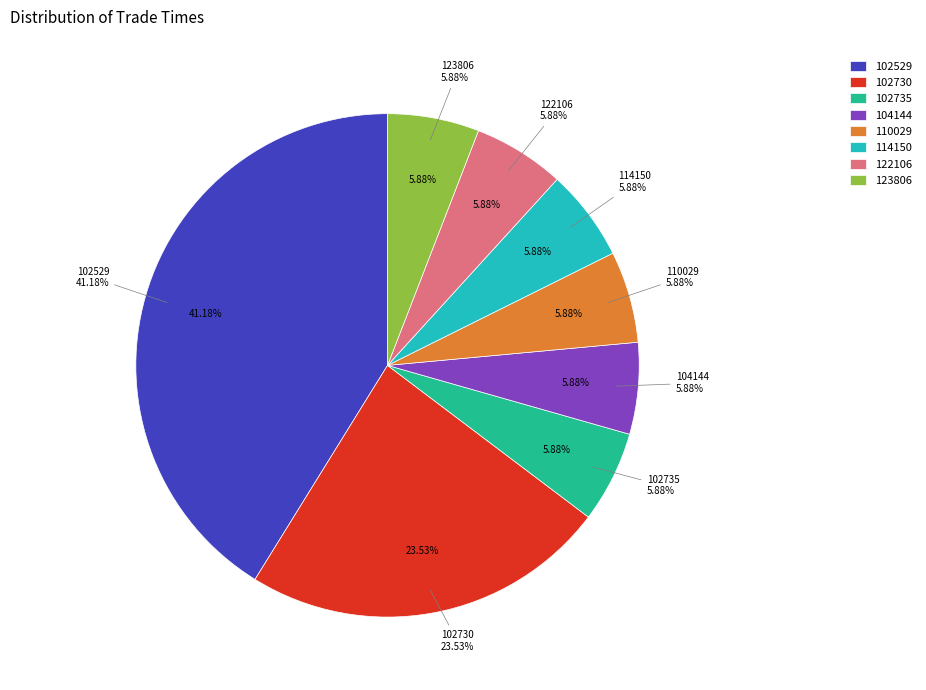

The 104144 slice represents 16% of the pie. True or false?

False